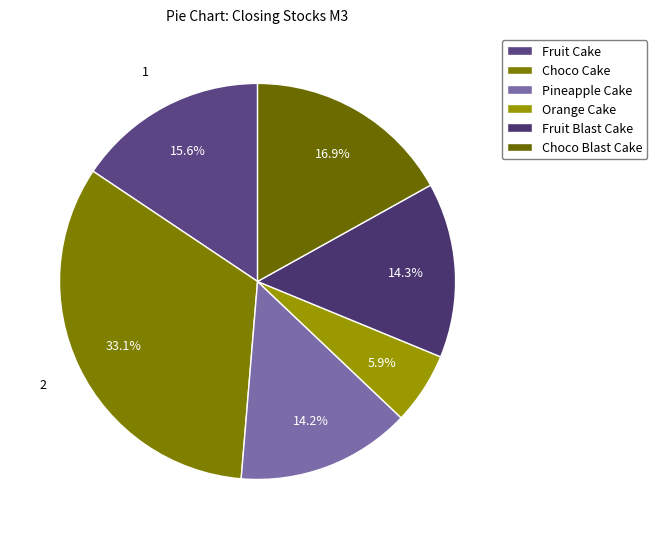

Approximately how many times larger is the value at Fruit Cake compared to Choco Blast Cake?

0.9